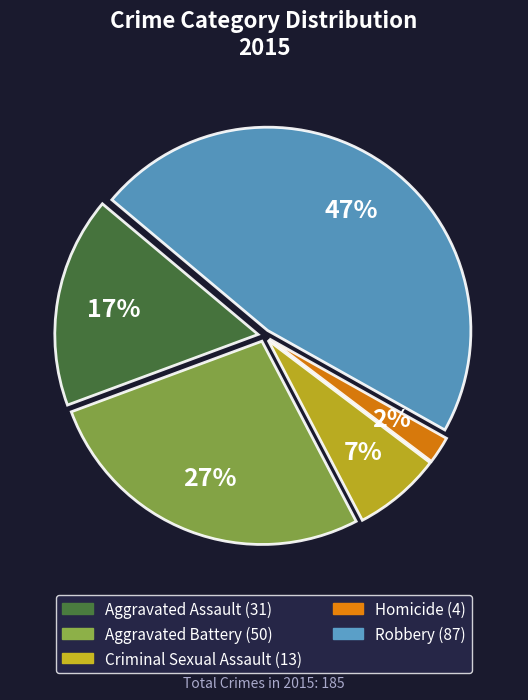

Which has a higher value, Homicide or Aggravated Assault?

Aggravated Assault